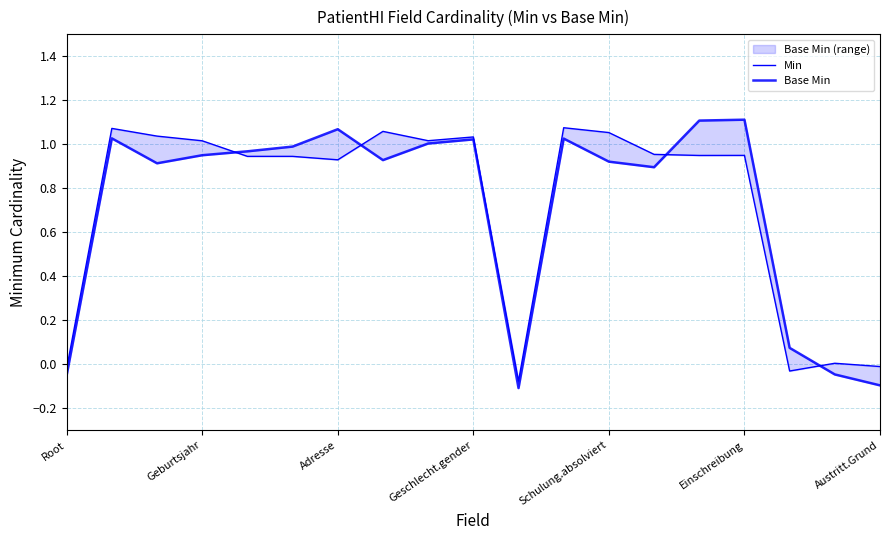

Between 9 and 10, which series saw the biggest shift?

Base Min